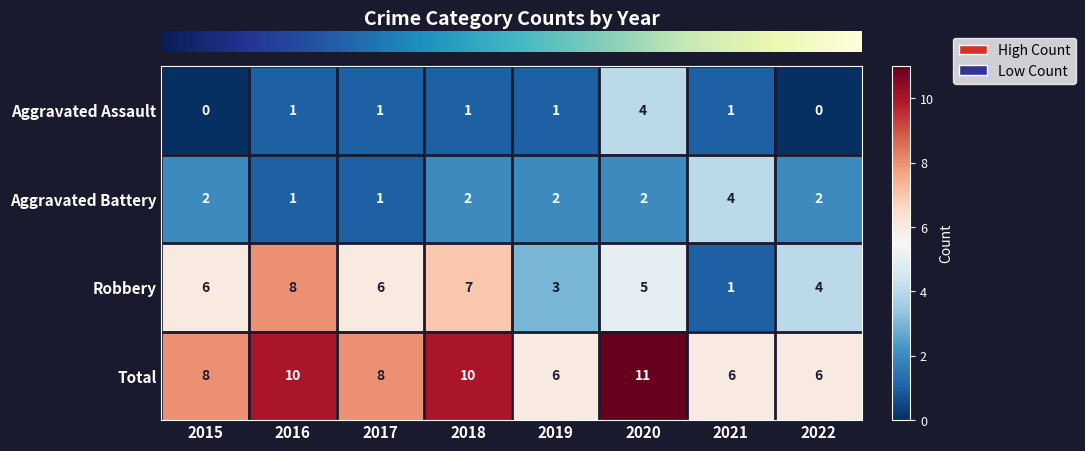

The value of Robbery at 2019 is 5. True or false?

False